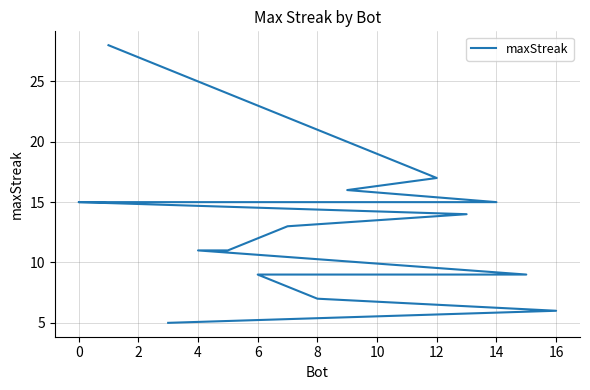

How many categories are shown in the chart?

17